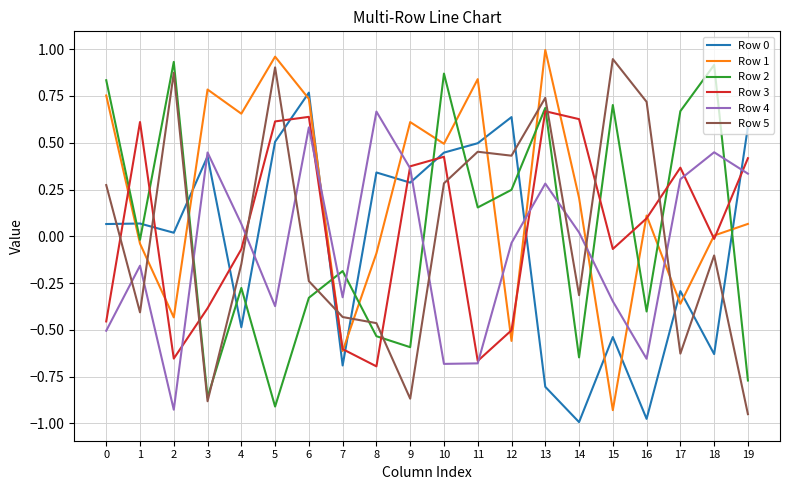

At which category does Row 1 reach its first local peak?

3